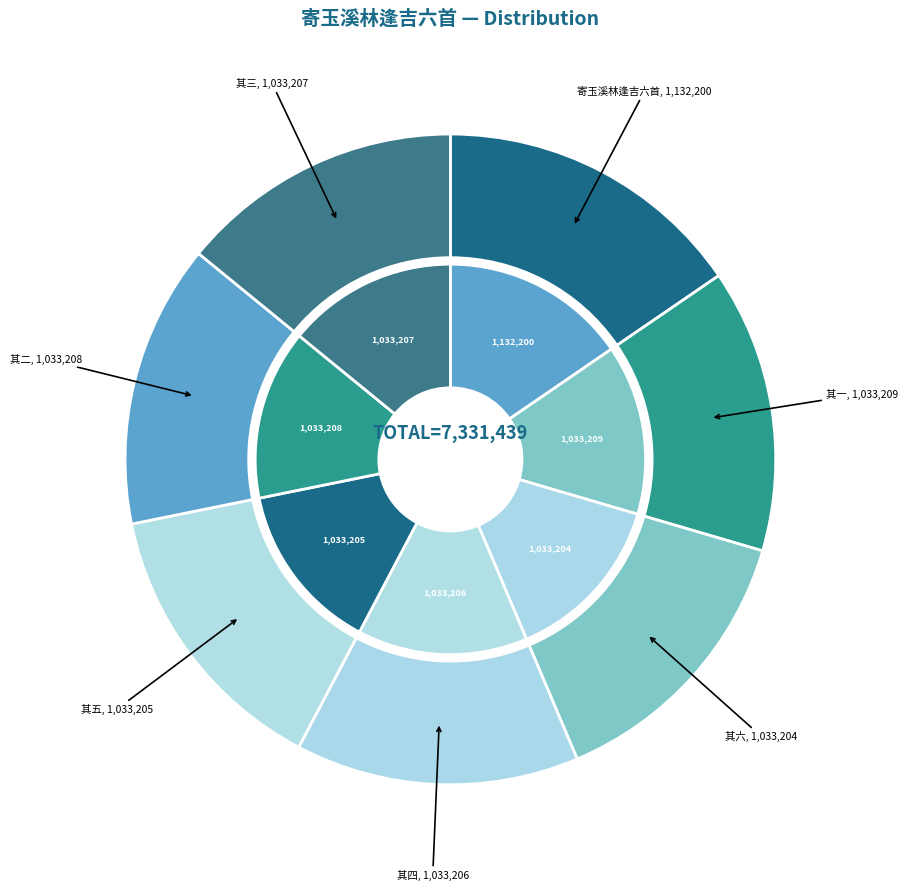

Count the number of slices in the pie.

7